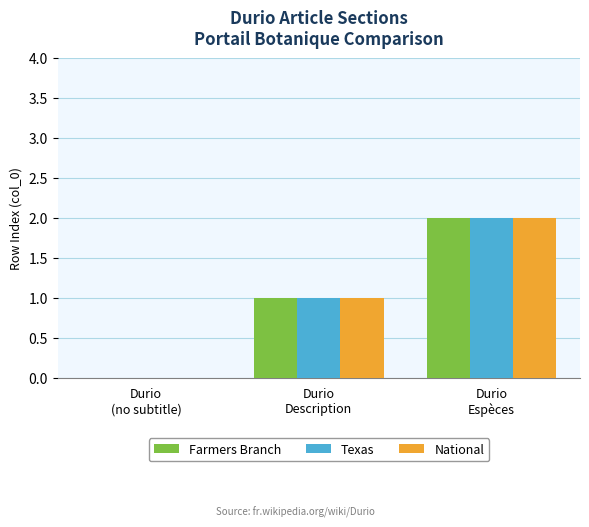

How many positive values does the National series have?

2